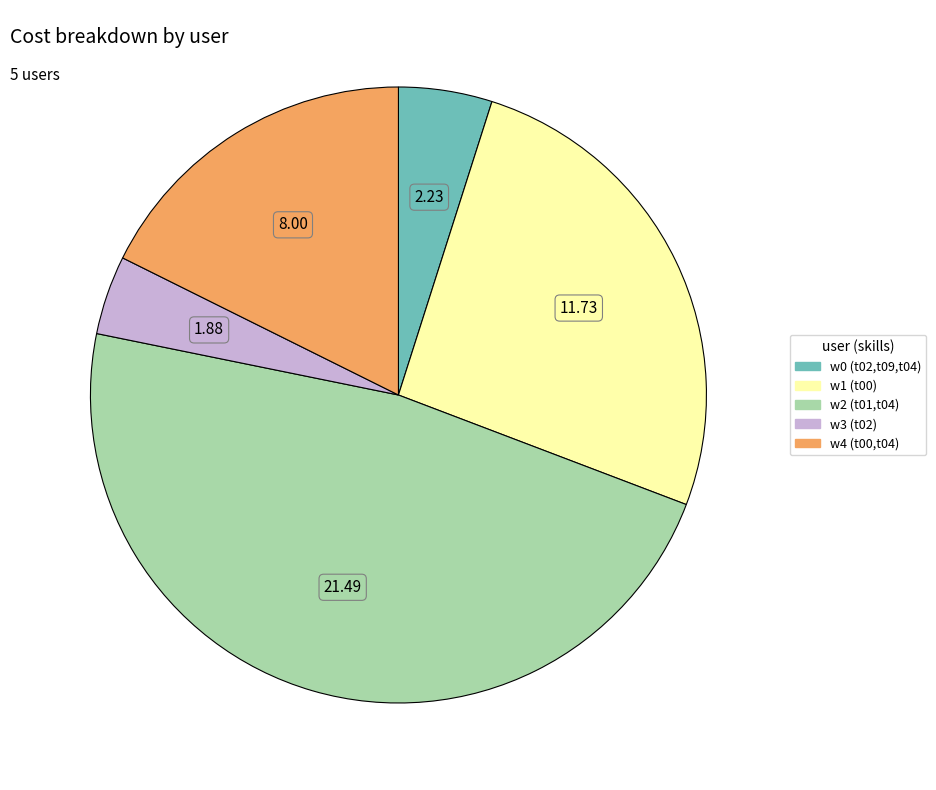

True or false: w3 (t02) accounts for 4% of the total.

True